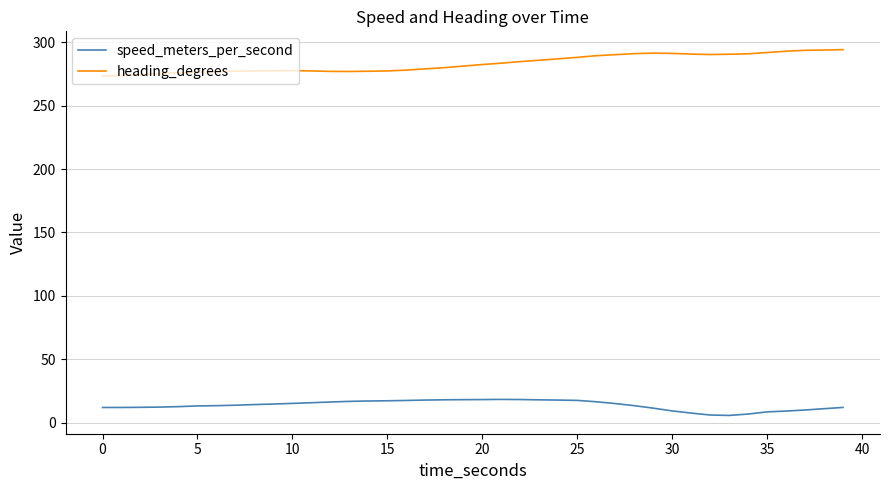

Which series has the largest total across all categories?

heading_degrees